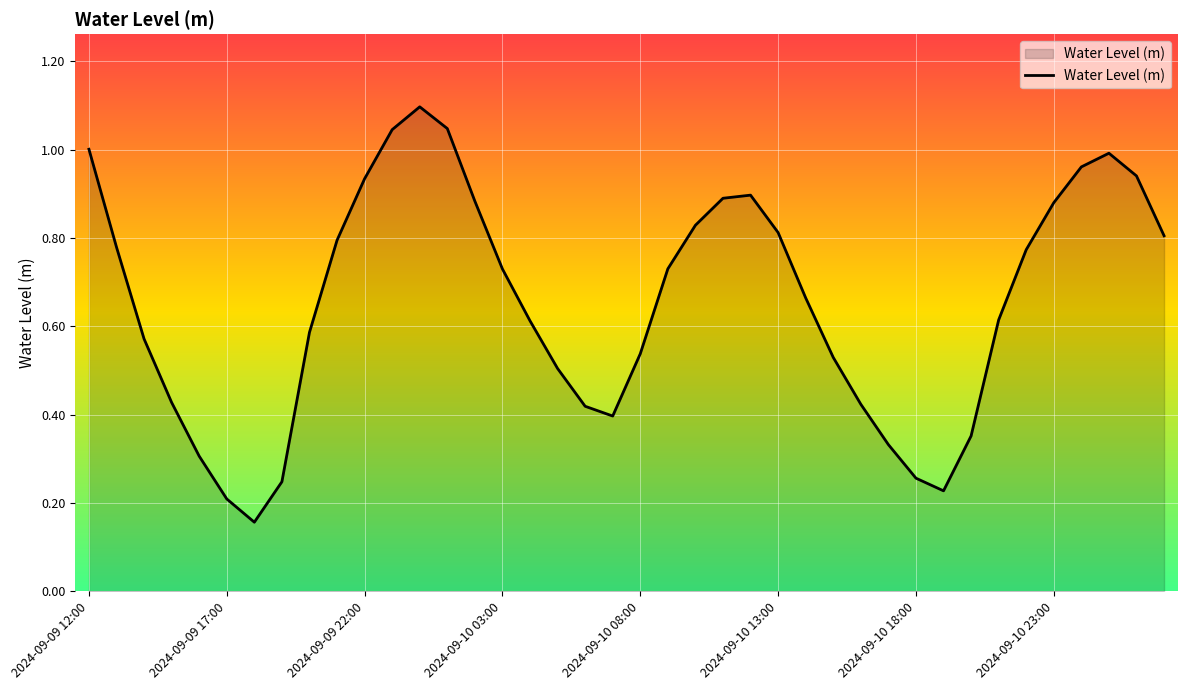

How many lines are shown in the chart?

1